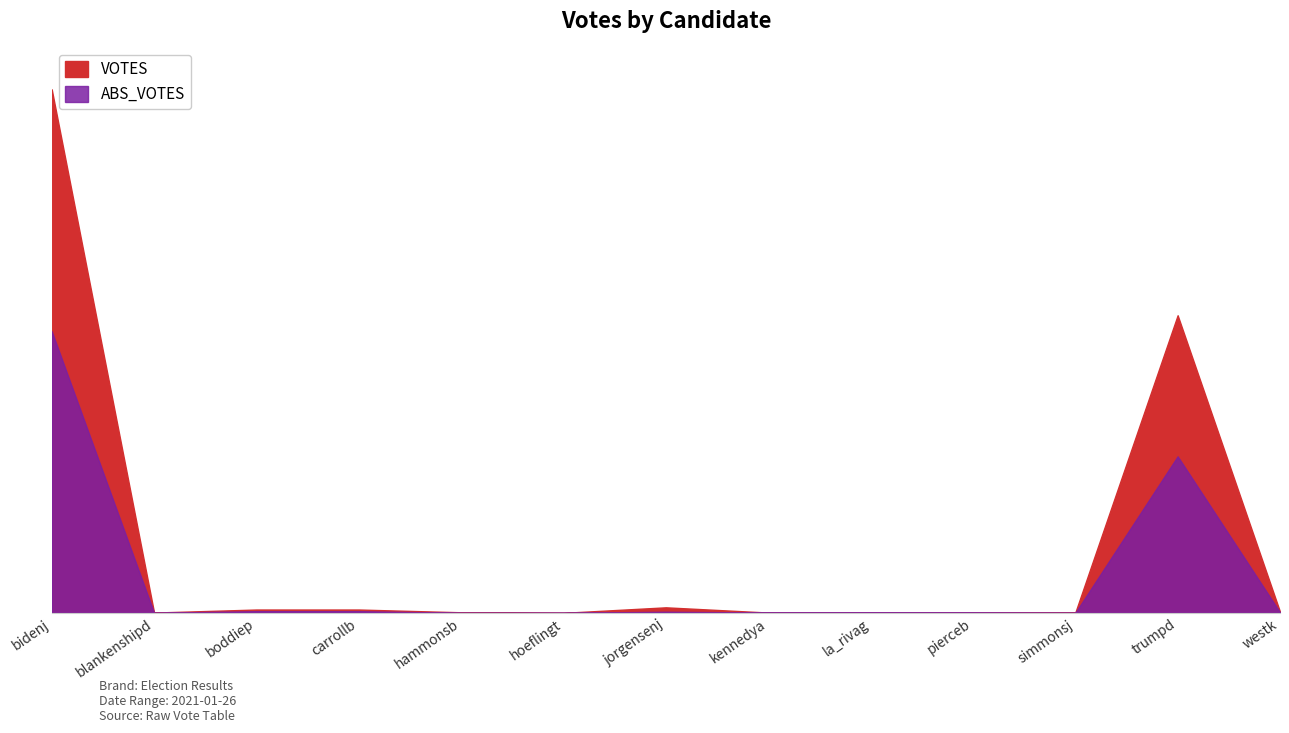

Which series has the widest spread of values?

VOTES